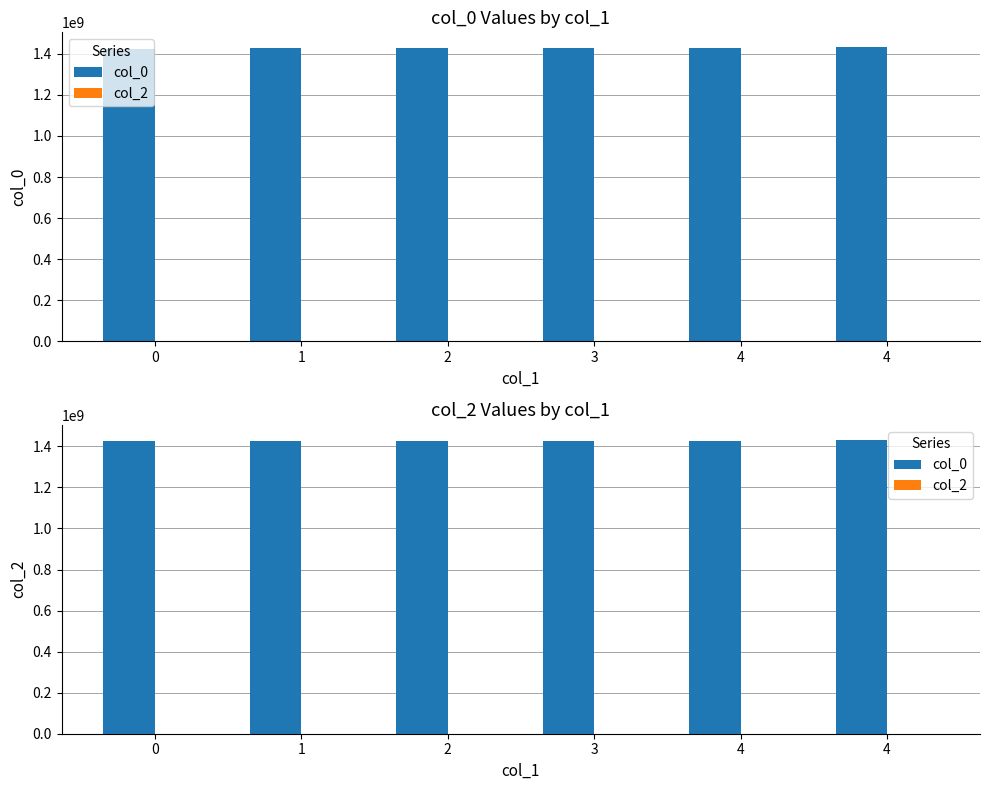

What is the difference between the col_0 values at 0 and 3?

3659363